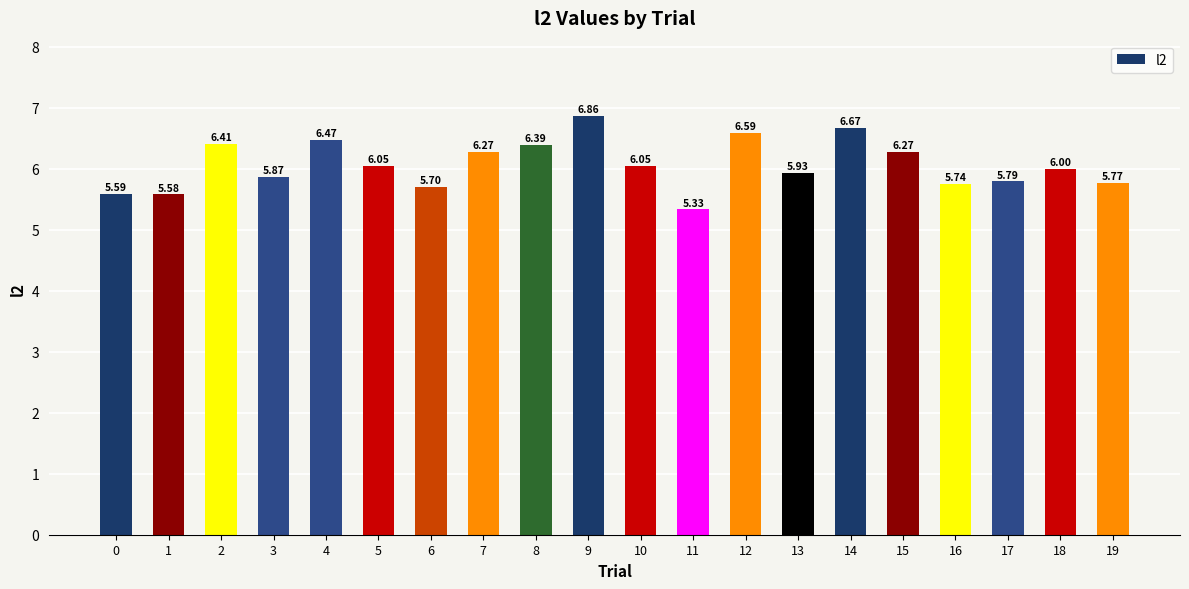

What is the average value?

6.1